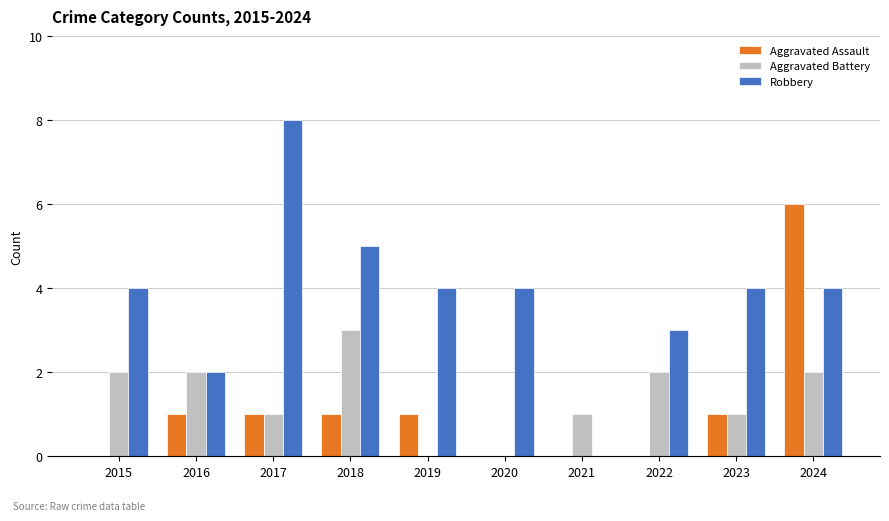

Reading left to right, transcribe all the data shown in this chart.

Aggravated Assault: 0	1	1	1	1	0	0	0	1	6
Aggravated Battery: 2	2	1	3	0	0	1	2	1	2
Robbery: 4	2	8	5	4	4	0	3	4	4